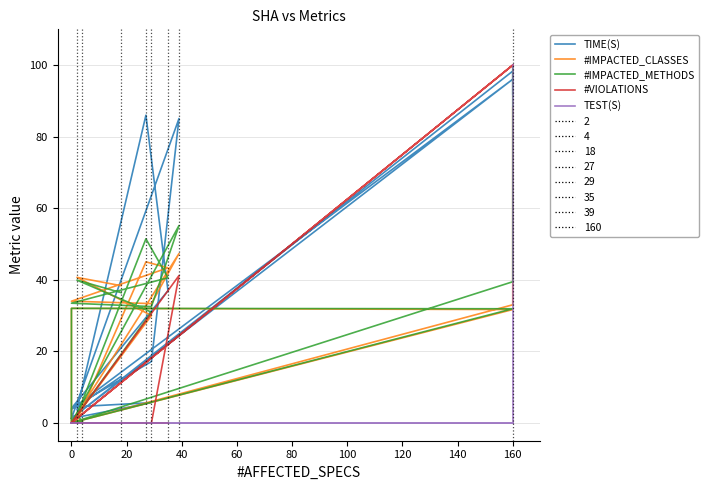

Between which two adjacent categories do TIME(S) and #VIOLATIONS first intersect?

160 and 0